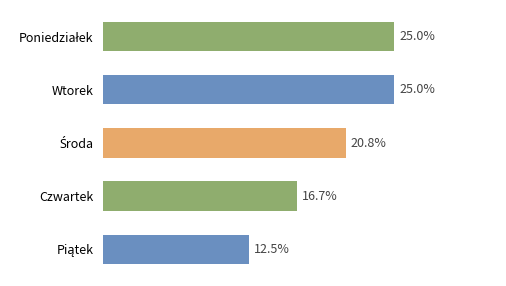

Are the bars horizontal?

Yes